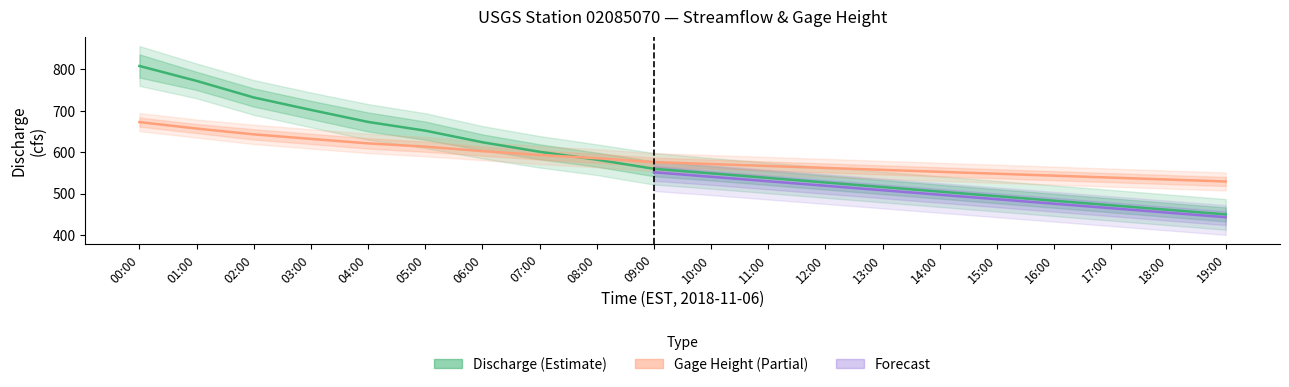

At which category is the sum across all series the highest?

00:00